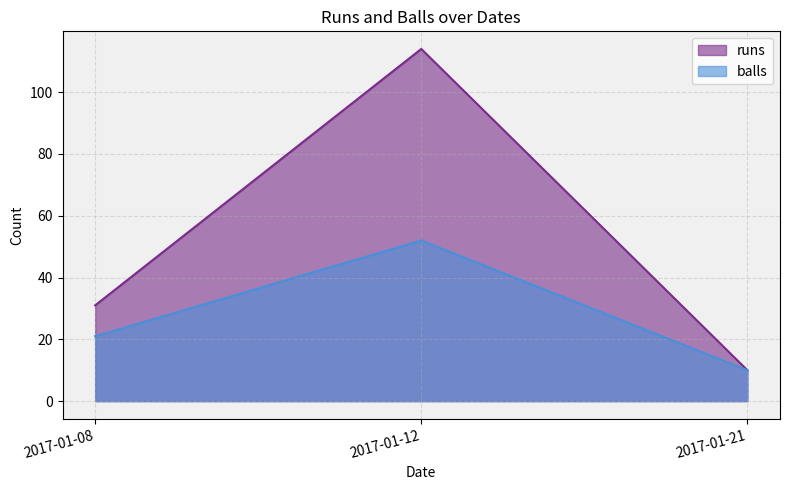

The value of balls at 2017-01-21 is 10. True or false?

True